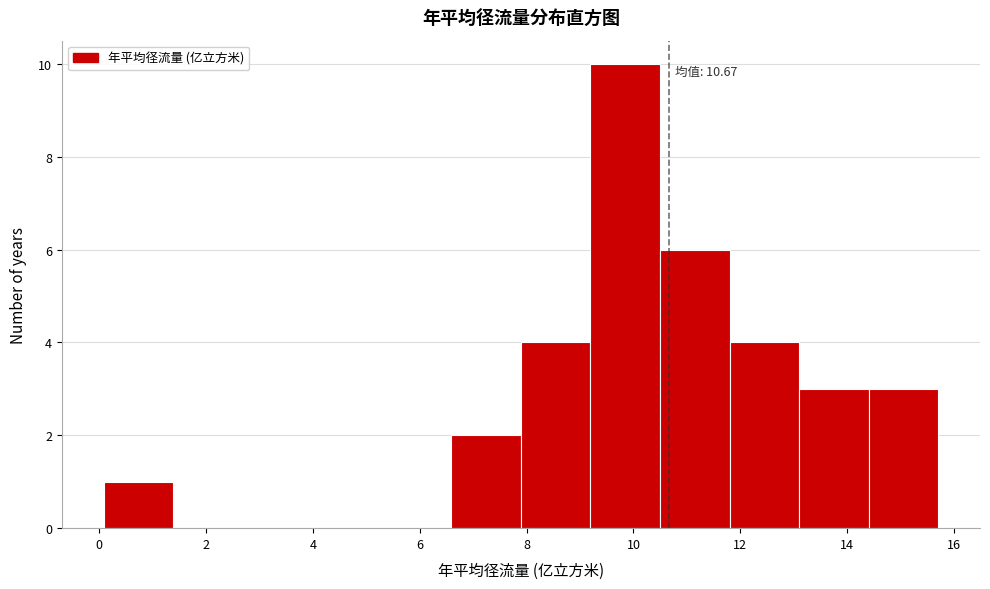

Over which range of the x-axis is the bar tallest?

9.2 to 10.4